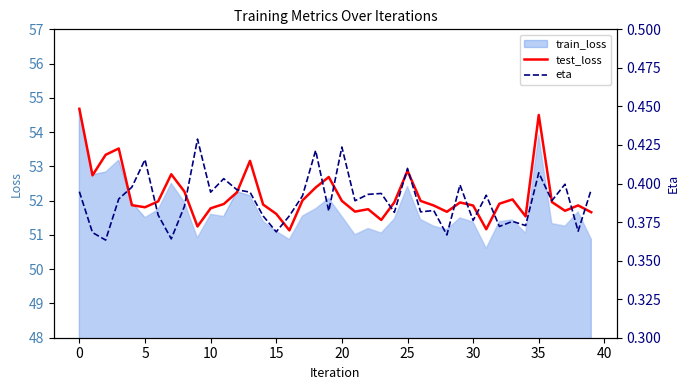

True or false: eta and test_loss intersect in this chart.

False